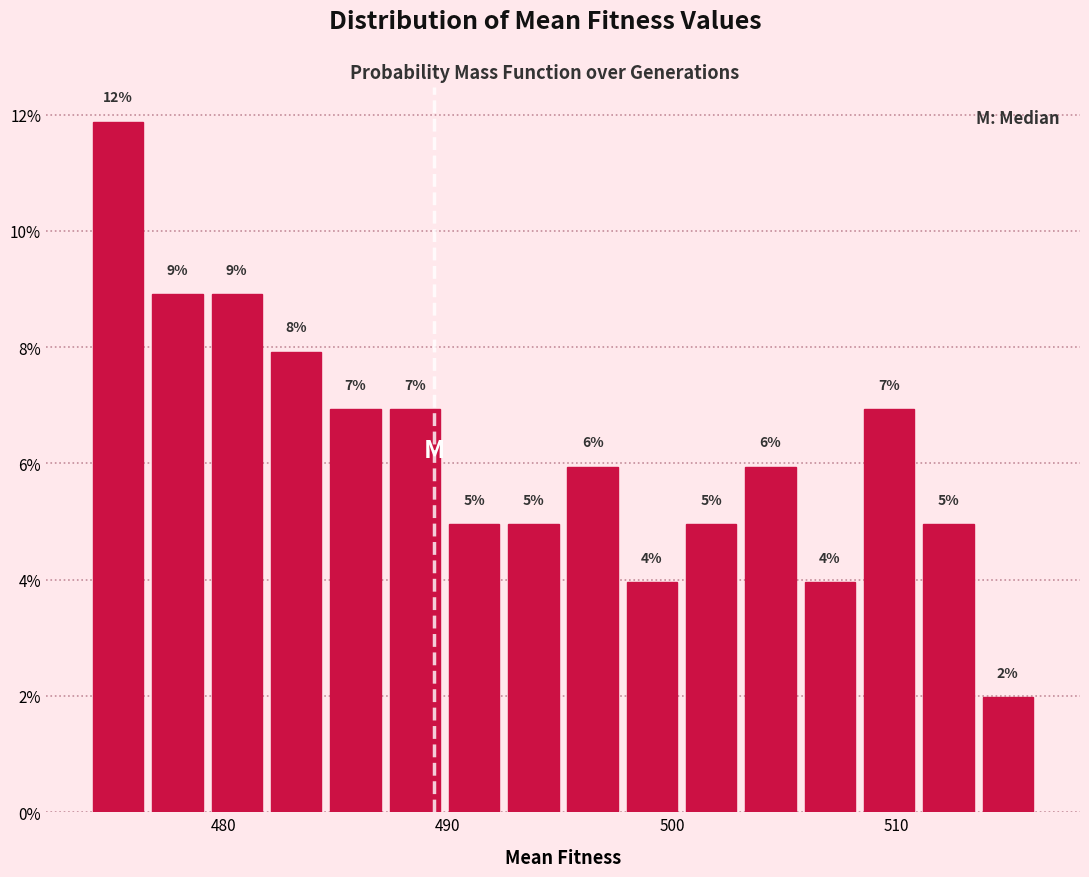

Around what value on the x-axis is the tallest bar? Give the approximate position of its centre, as read against the axis.

475